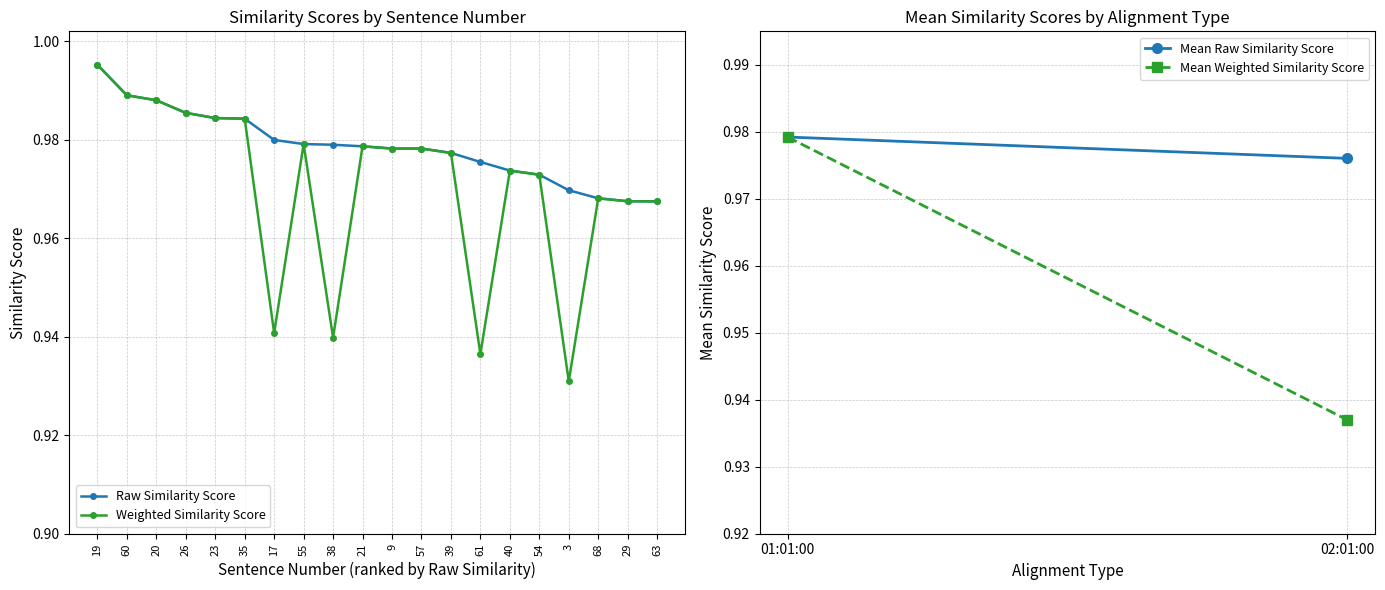

Which label corresponds to the smallest value in the chart?

3